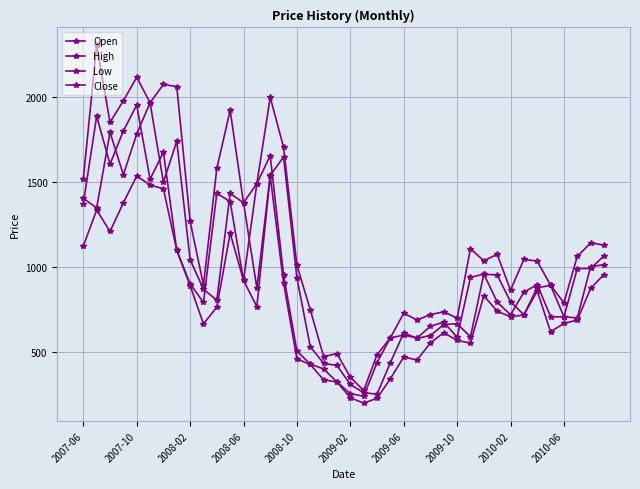

Does the chart have visible grid lines?

Yes